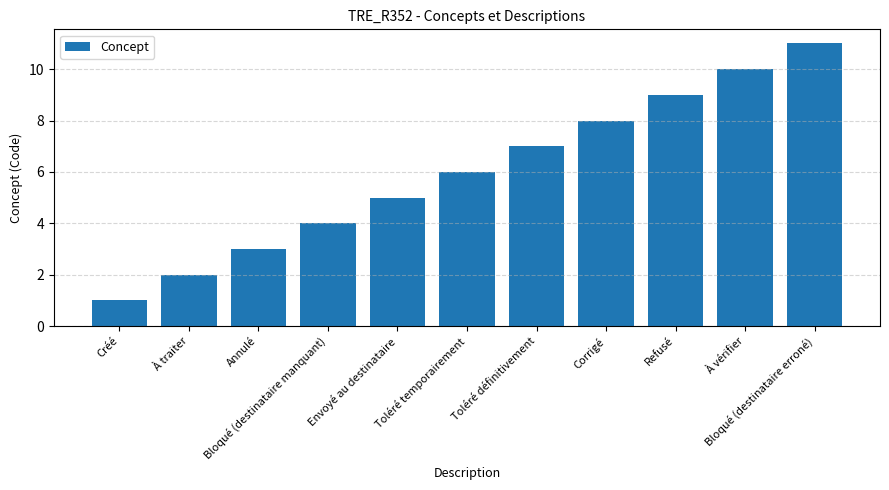

What is the difference between the maximum and second lowest values?

9